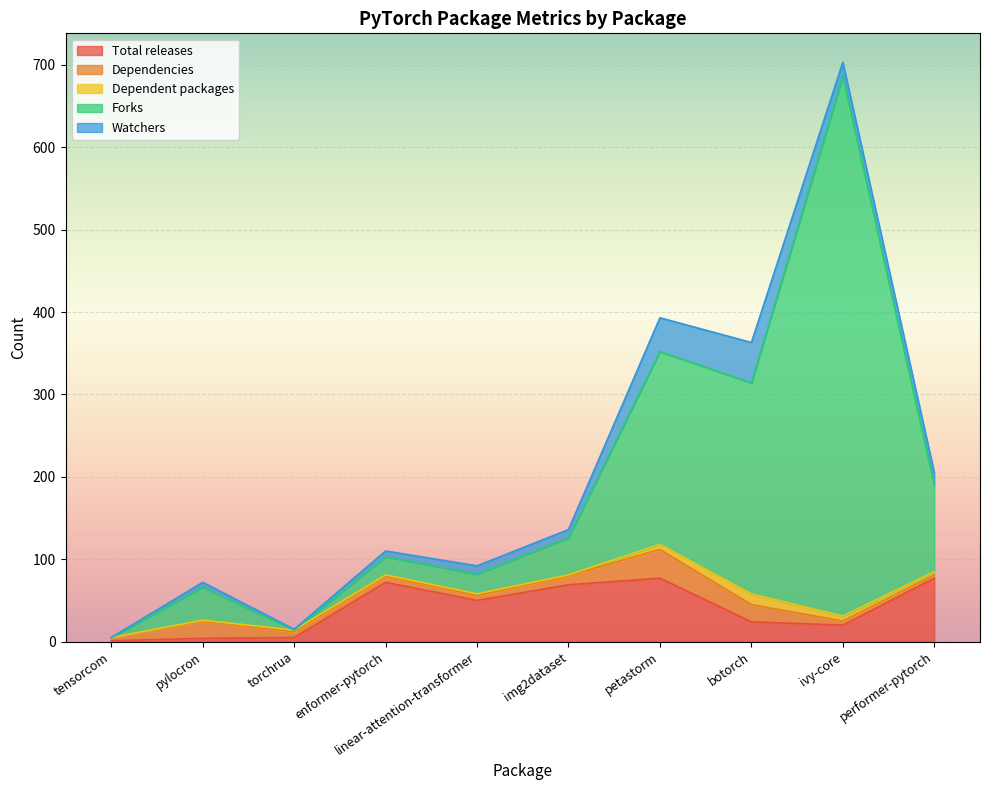

Which series has the largest total across all categories?

Forks